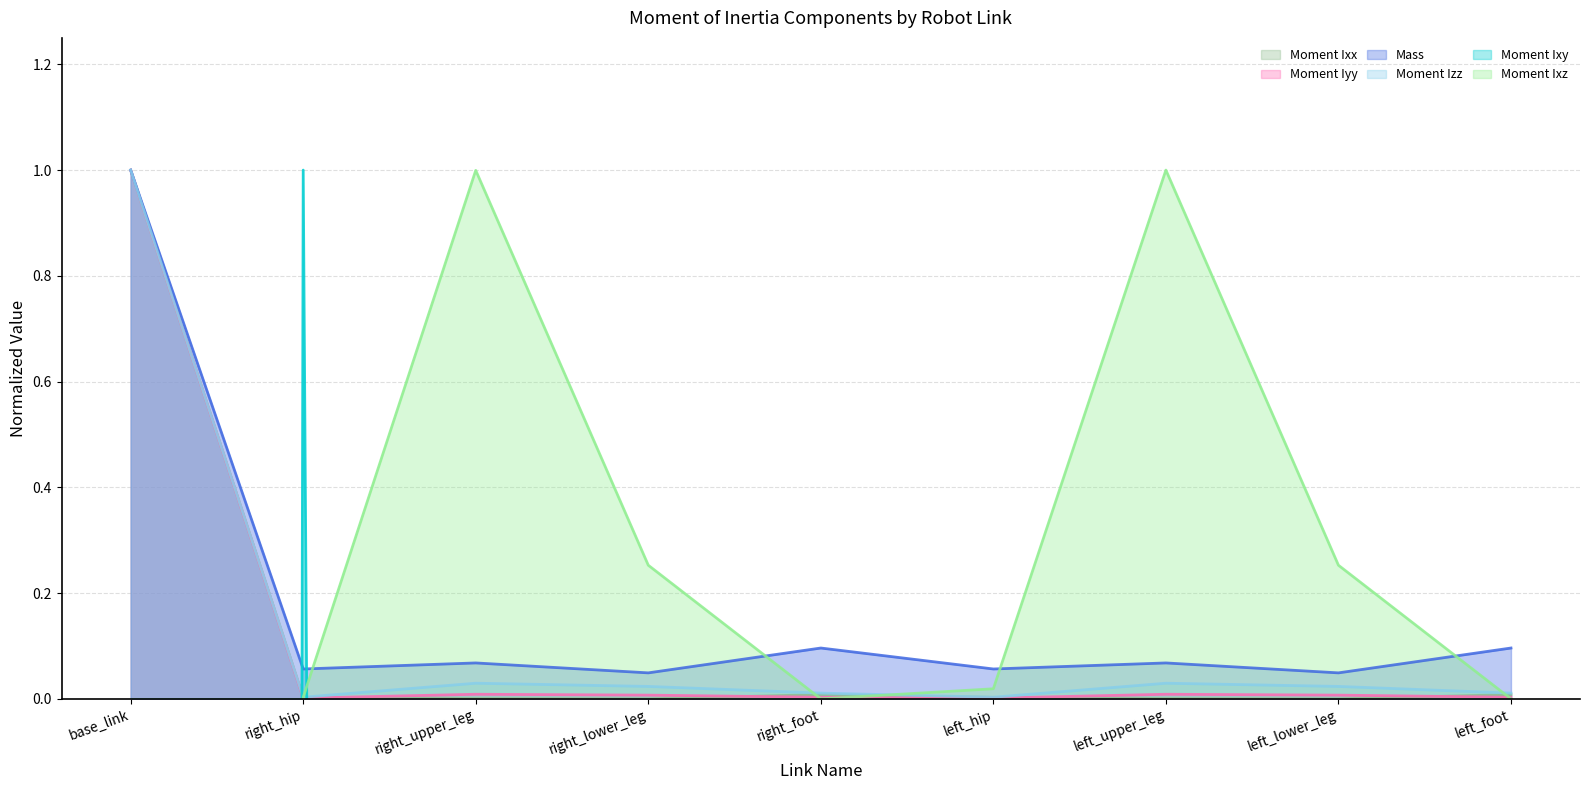

What is the maximum value for Moment Izz?

1.0